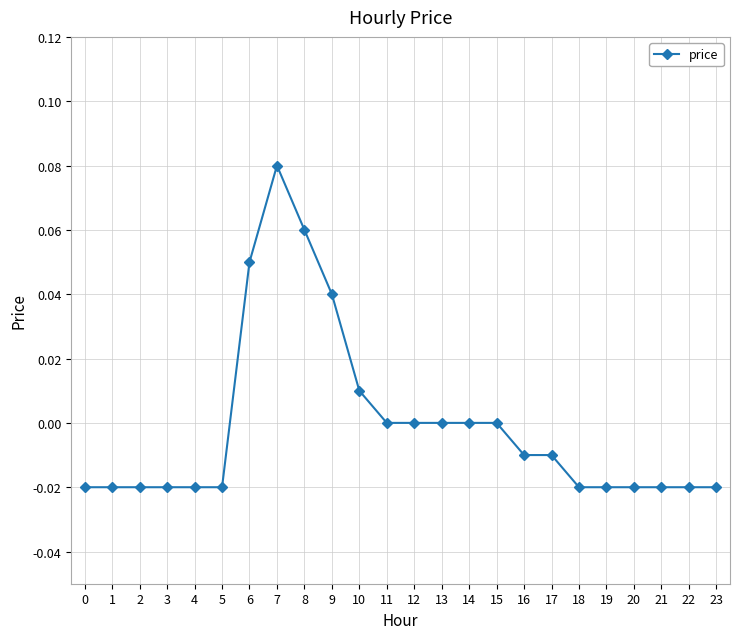

The chart shows a value of 0.0 at 7. True or false?

False